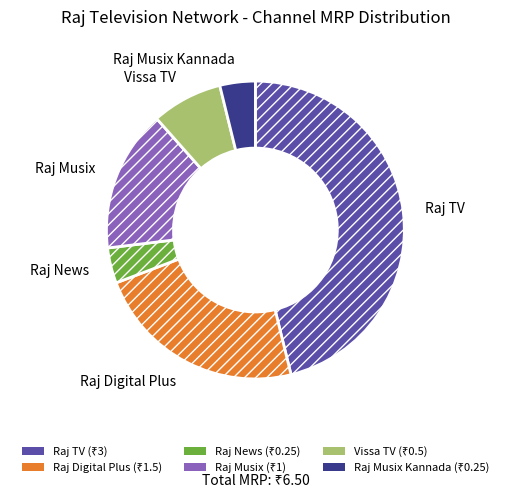

The Raj TV slice represents 52% of the pie. True or false?

False